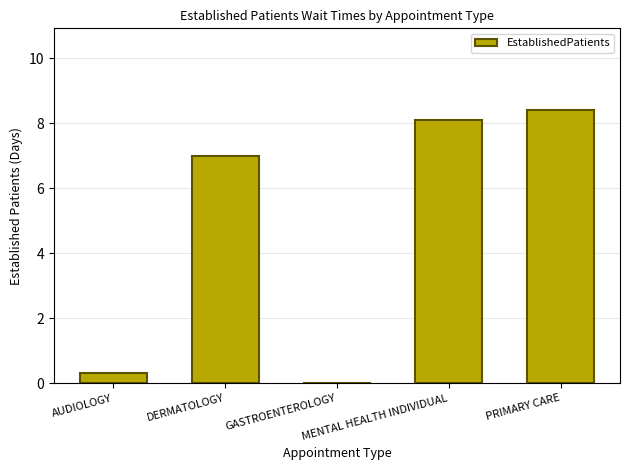

Reading left to right, list all the values displayed in this chart.

AUDIOLOGY=0.3	DERMATOLOGY=7.0	GASTROENTEROLOGY=0.0	MENTAL HEALTH INDIVIDUAL=8.1	PRIMARY CARE=8.4